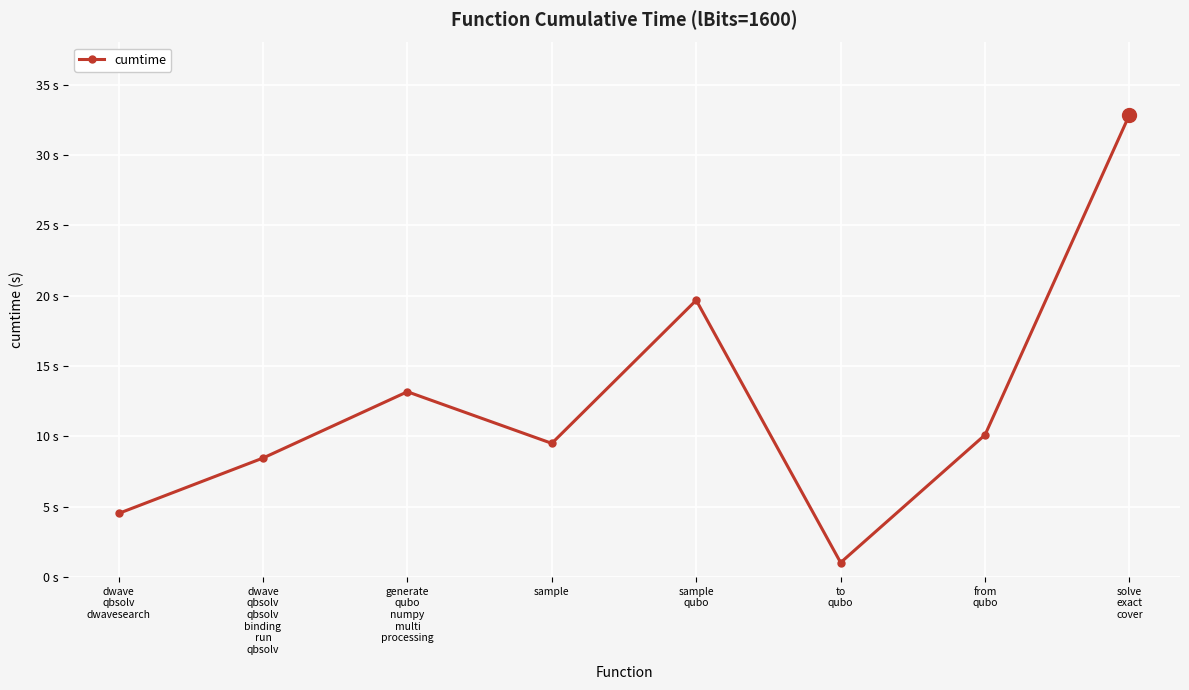

What is the sum of the values at to
qubo and solve
exact
cover?

33.9